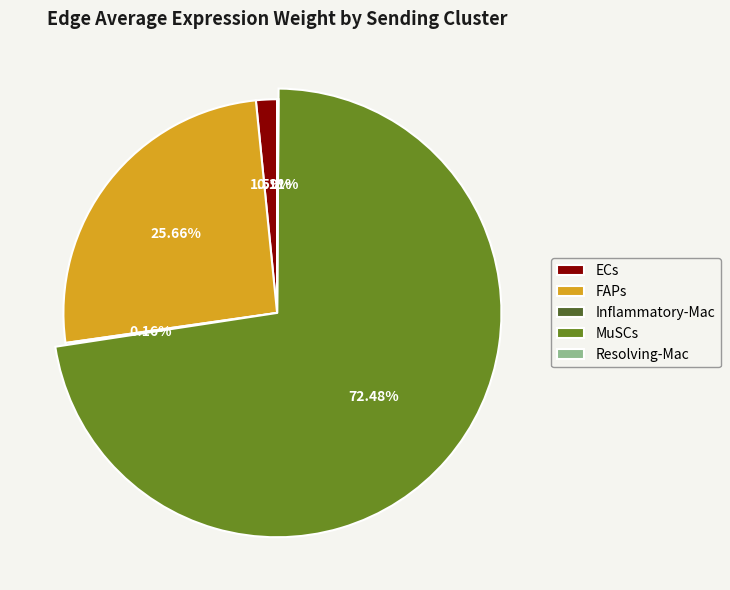

What is the total percentage of FAPs and ECs?

27.2%